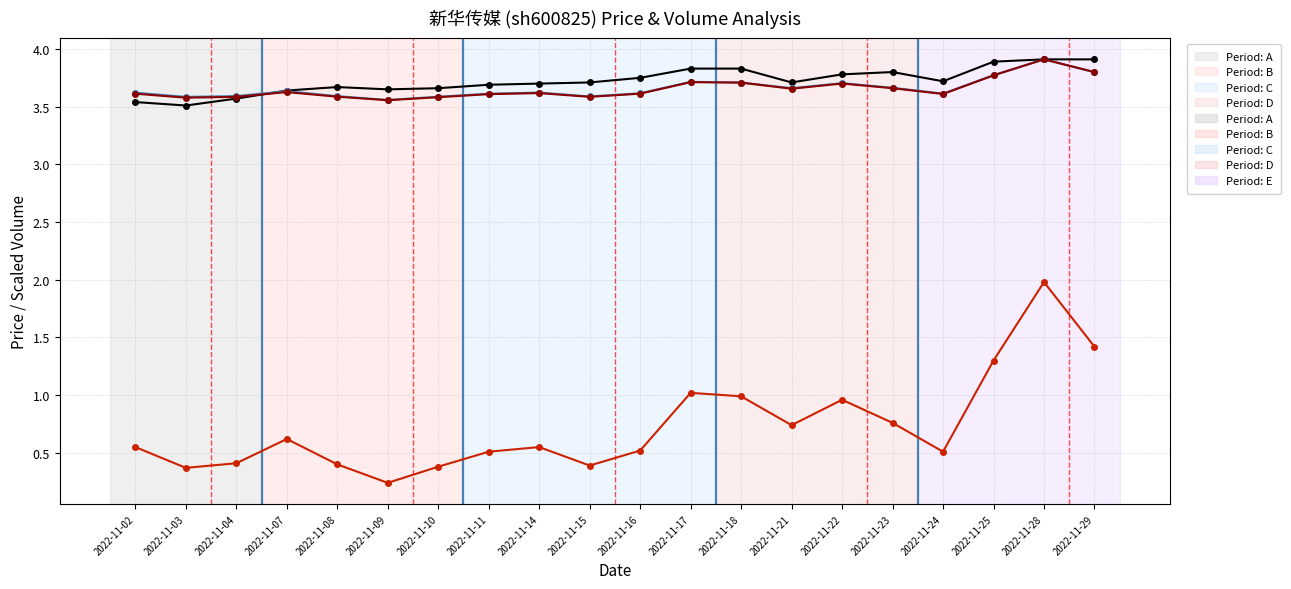

What is the spread (max minus min) of values at 2022-11-17?

2.8